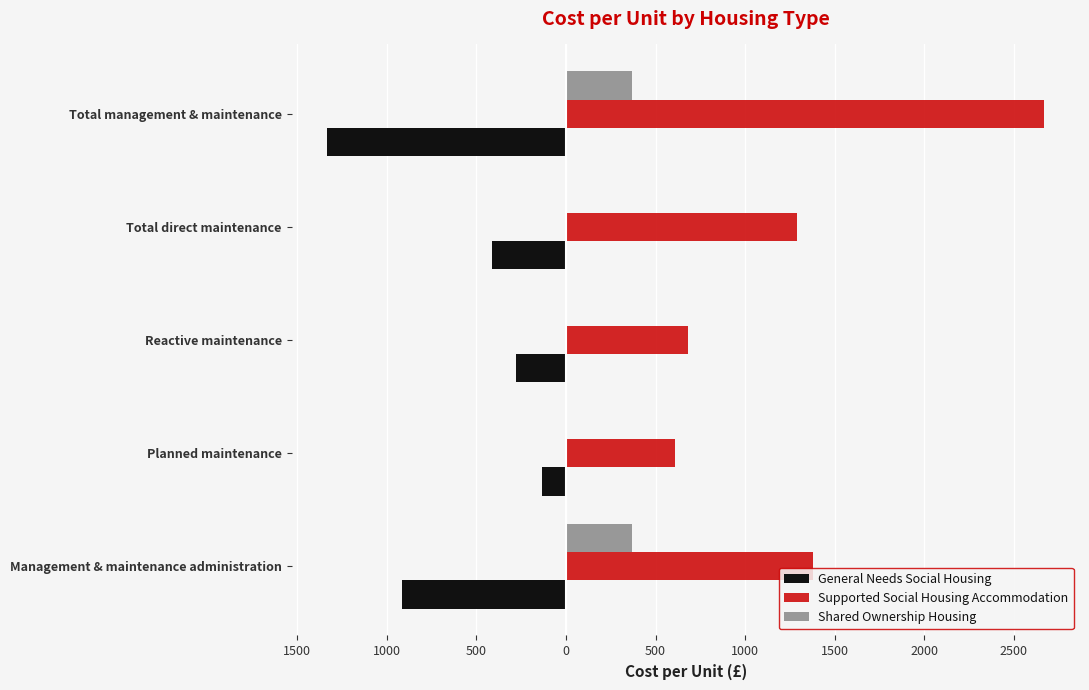

What are all the series names shown in the legend?

General Needs Social Housing, Supported Social Housing Accommodation, Shared Ownership Housing